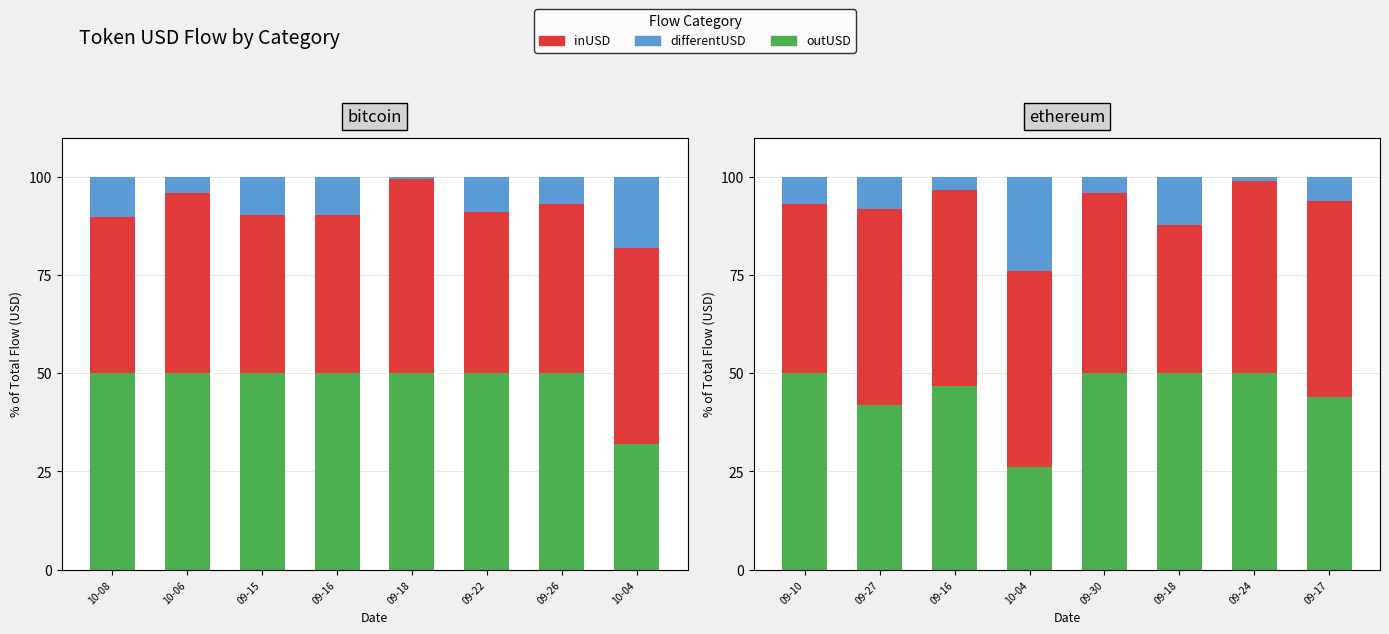

What is the average value of the inUSD series?

46.9